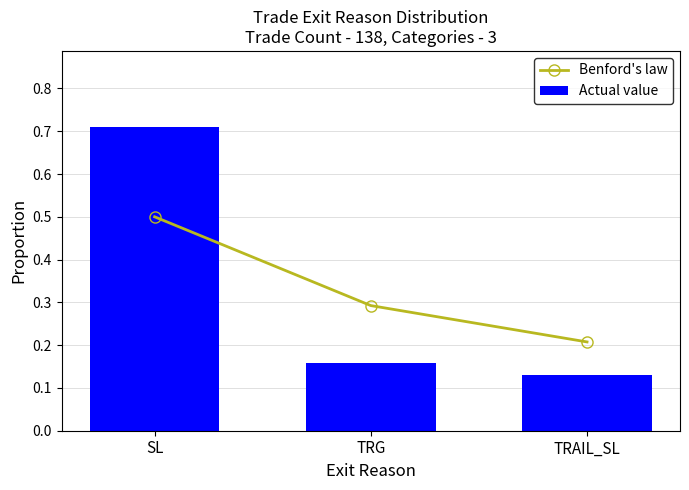

Reading left to right, transcribe all the data shown in this chart.

Benford's law: 0.5	0.3	0.2
Actual value: 0.7	0.2	0.1